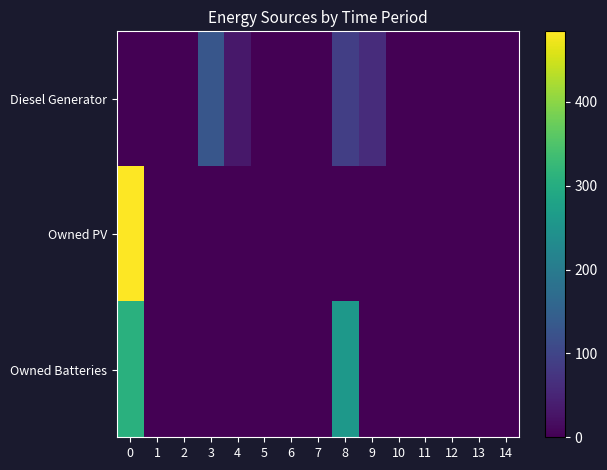

At how many categories does at least one series exceed 384?

1